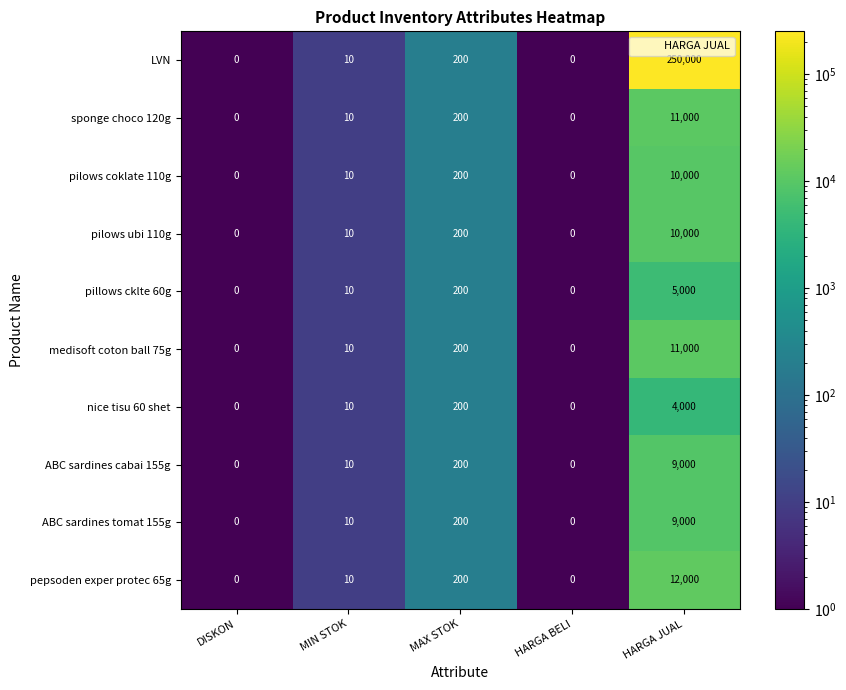

At how many categories does at least one series exceed 47285?

1